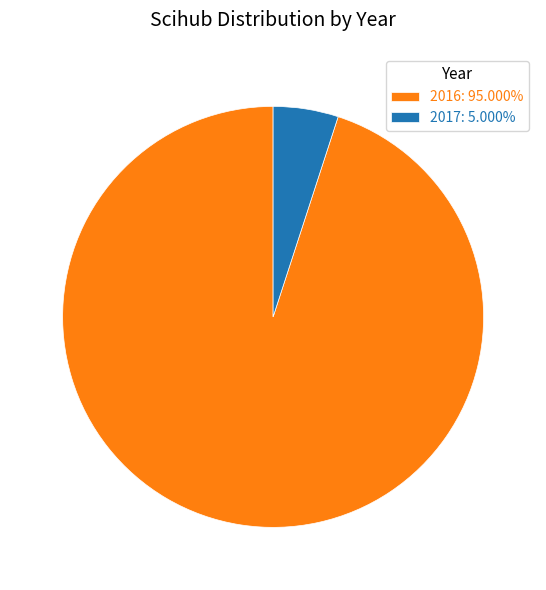

Approximately how many times larger is the value at 2016: 95.000% compared to 2017: 5.000%?

19.0